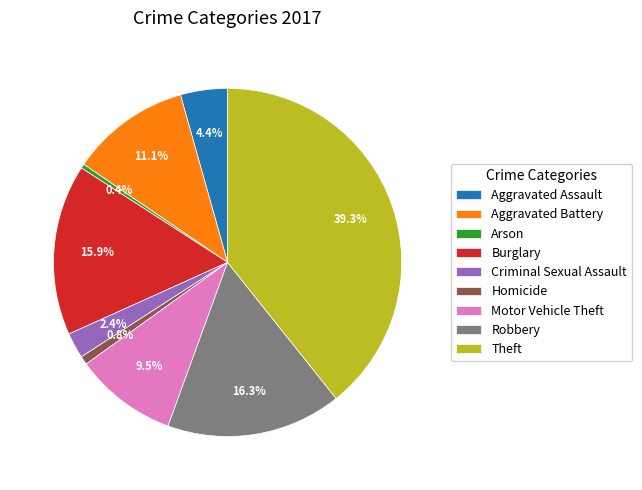

Which slice is the largest?

Theft